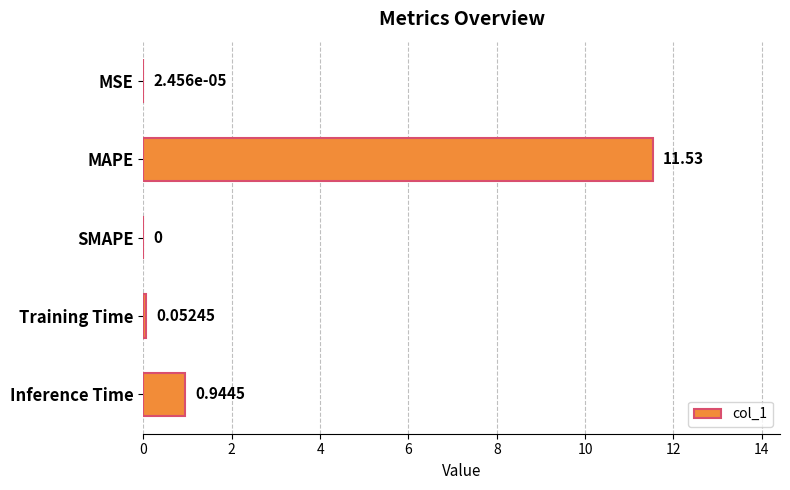

Between MAPE and SMAPE, which is larger?

MAPE